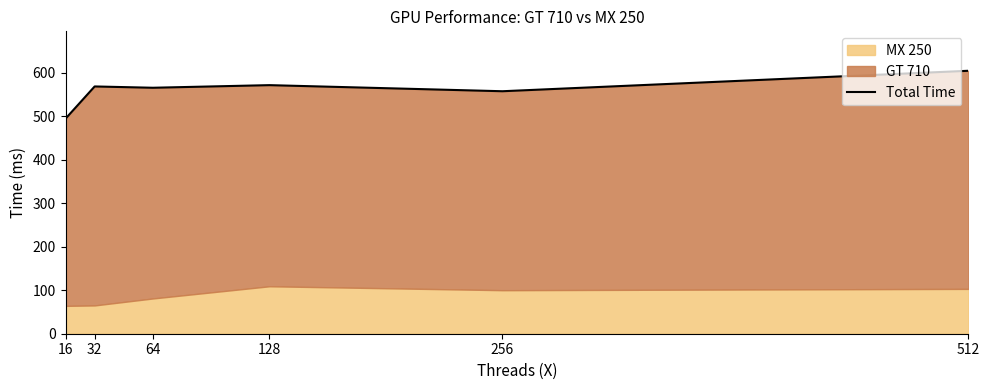

What is the ratio of the value at 512 to the value at 128?

1.1